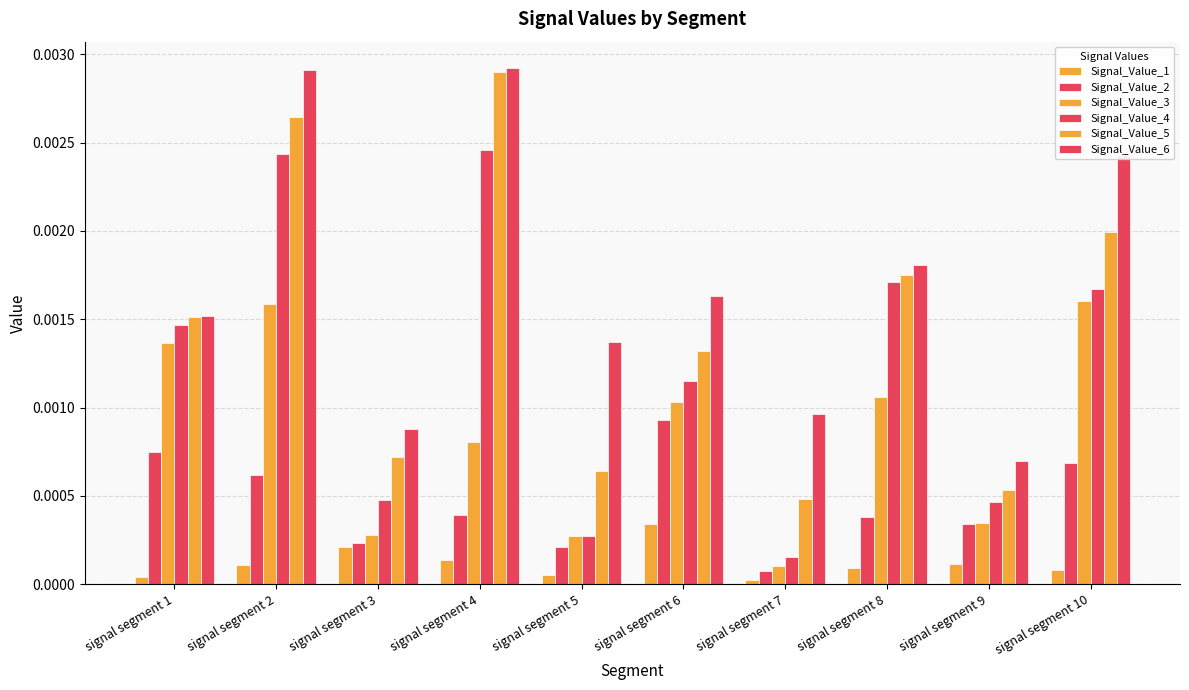

How many series are shown in this chart?

6